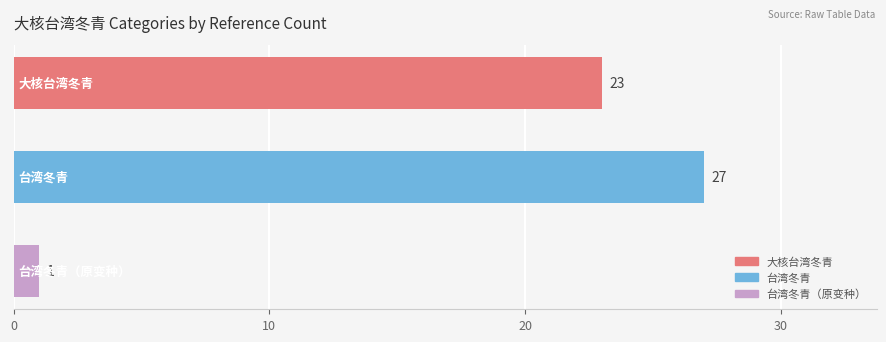

Reading left to right, transcribe all the data shown in this chart.

大核台湾冬青=23	台湾冬青=27	台湾冬青（原变种）=1